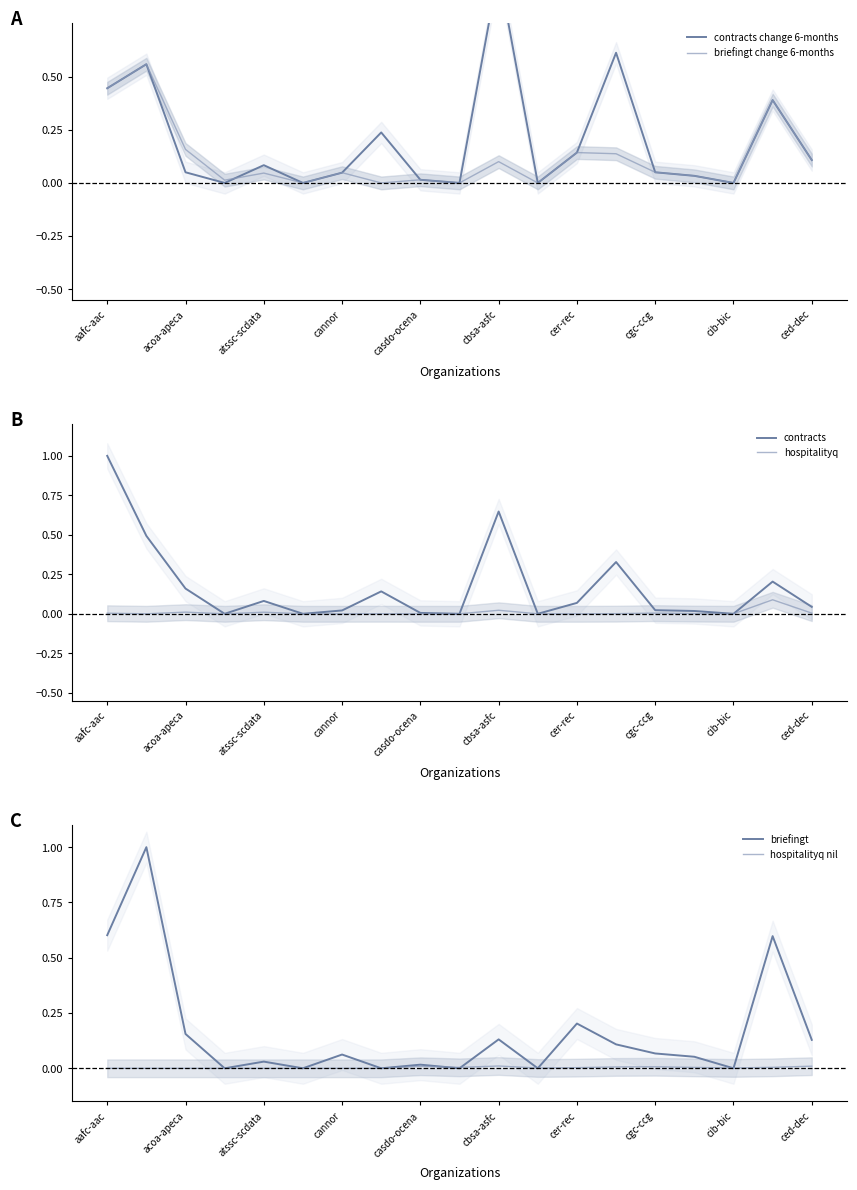

What is the maximum value for contracts?

1.0